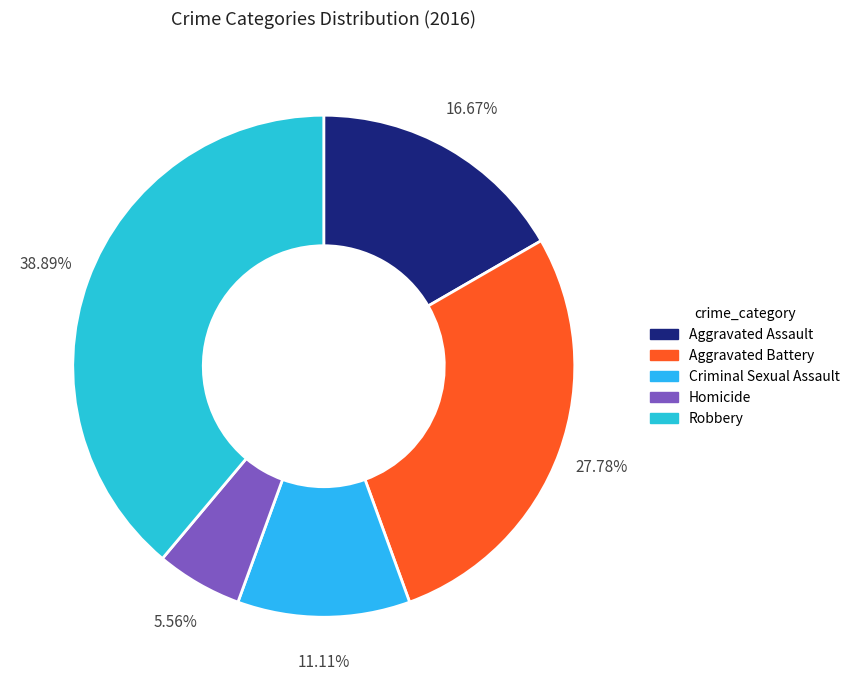

What is the total percentage of Aggravated Battery and Aggravated Assault?

44.4%